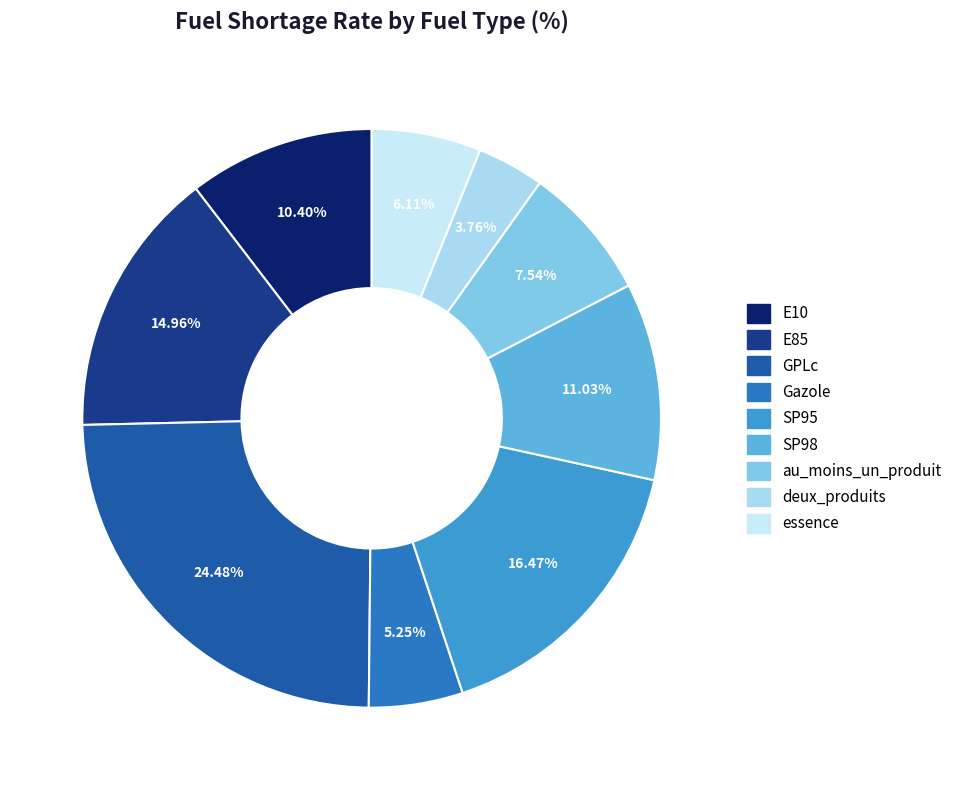

Which has a higher value, SP98 or SP95?

SP95